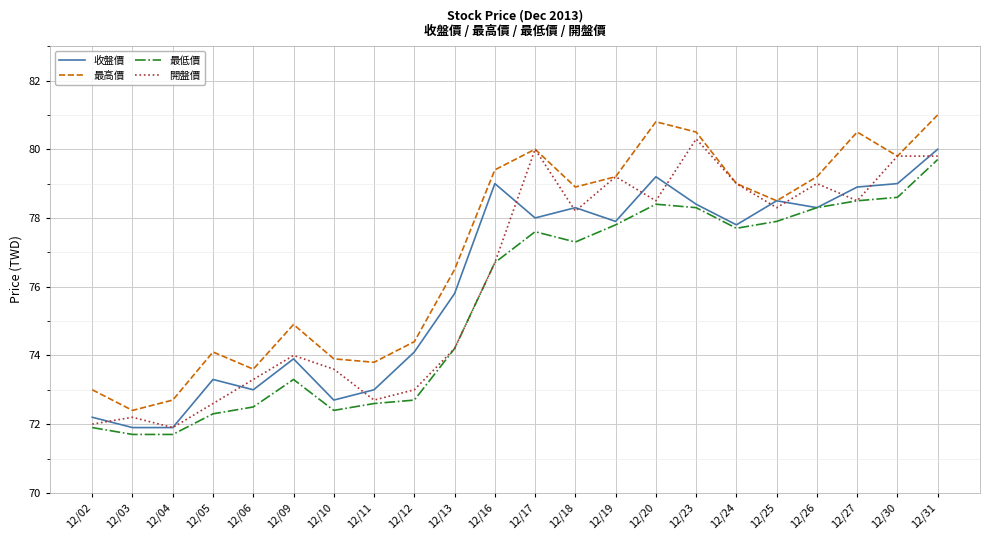

What is the spread (max minus min) of values at 12/05?

1.8